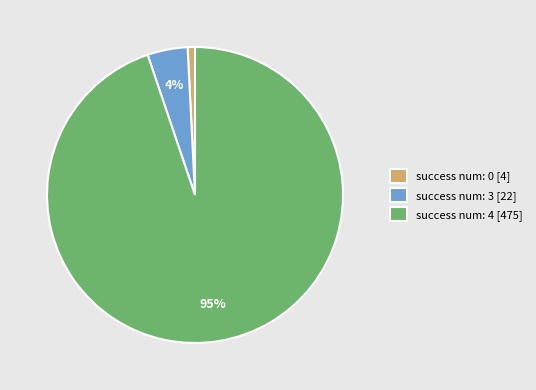

Which has a higher value, success num: 4 [475] or success num: 3 [22]?

success num: 4 [475]